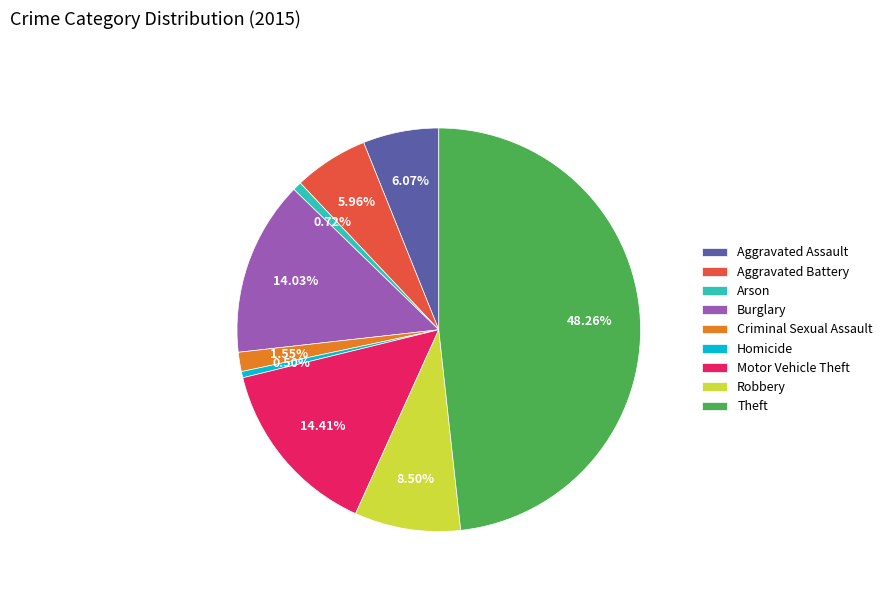

To the nearest percent, what portion does Arson represent?

1%